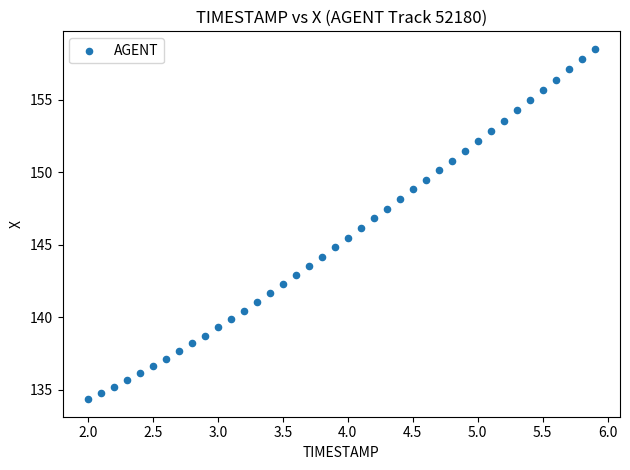

What is the range of X values (max minus min)?

3.9